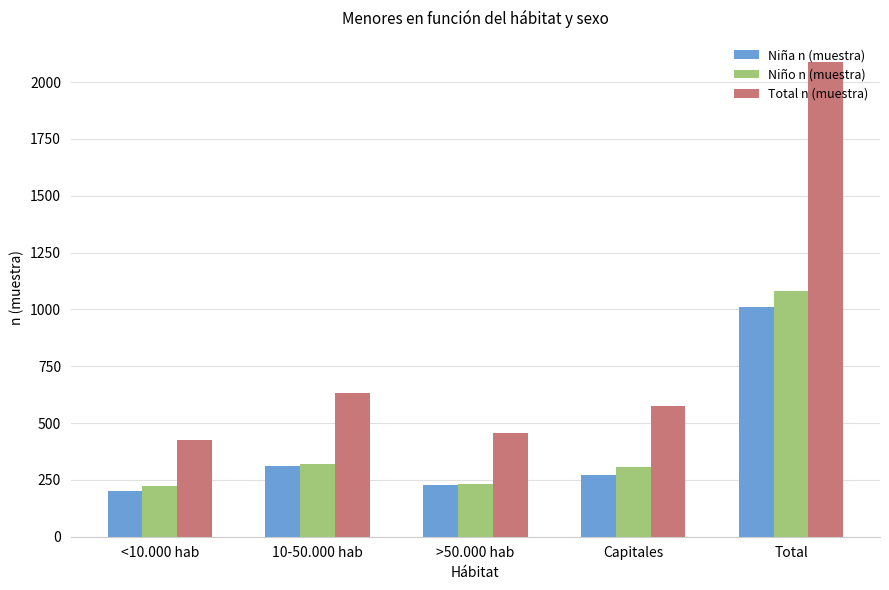

Which series has the widest spread of values?

Total n (muestra)